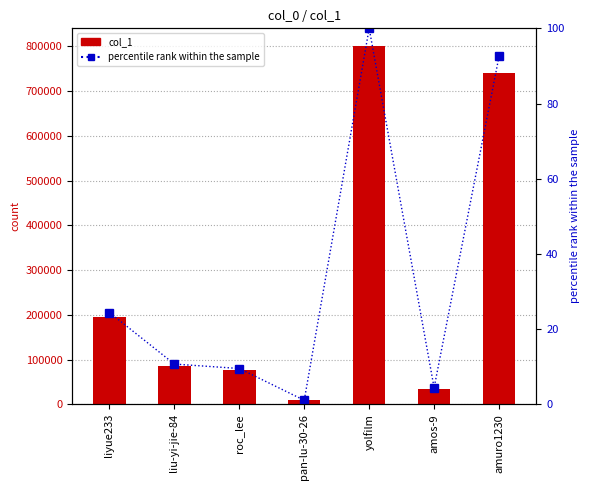

What is the total value across all series at yolfilm?

800301.0